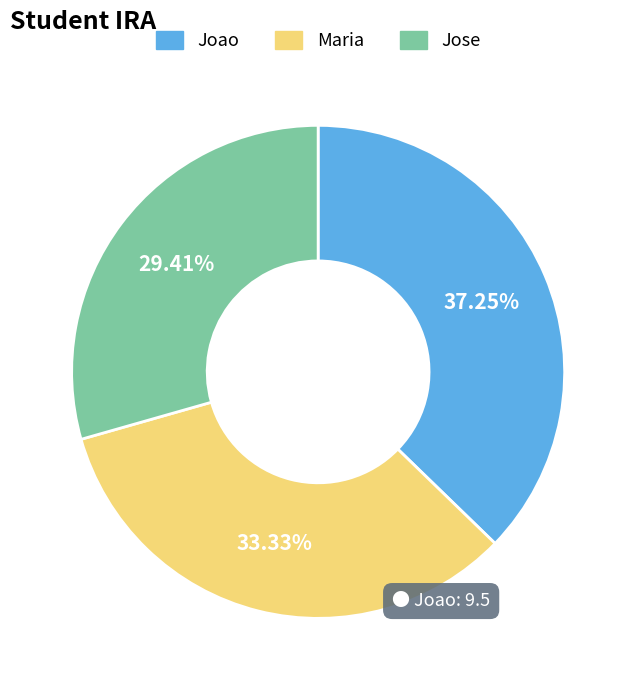

The Maria slice represents 33% of the pie. True or false?

True